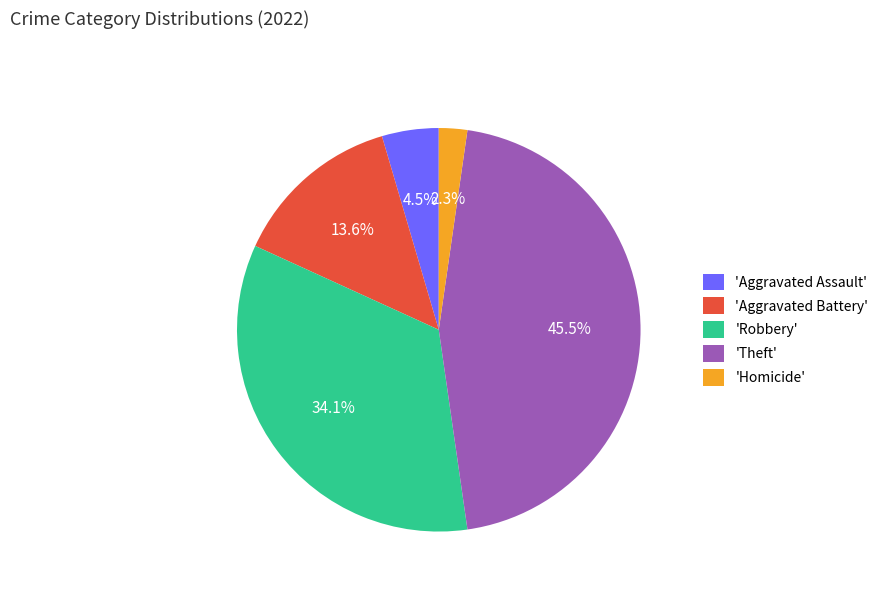

Which has a higher value, 'Aggravated Battery' or 'Robbery'?

'Robbery'